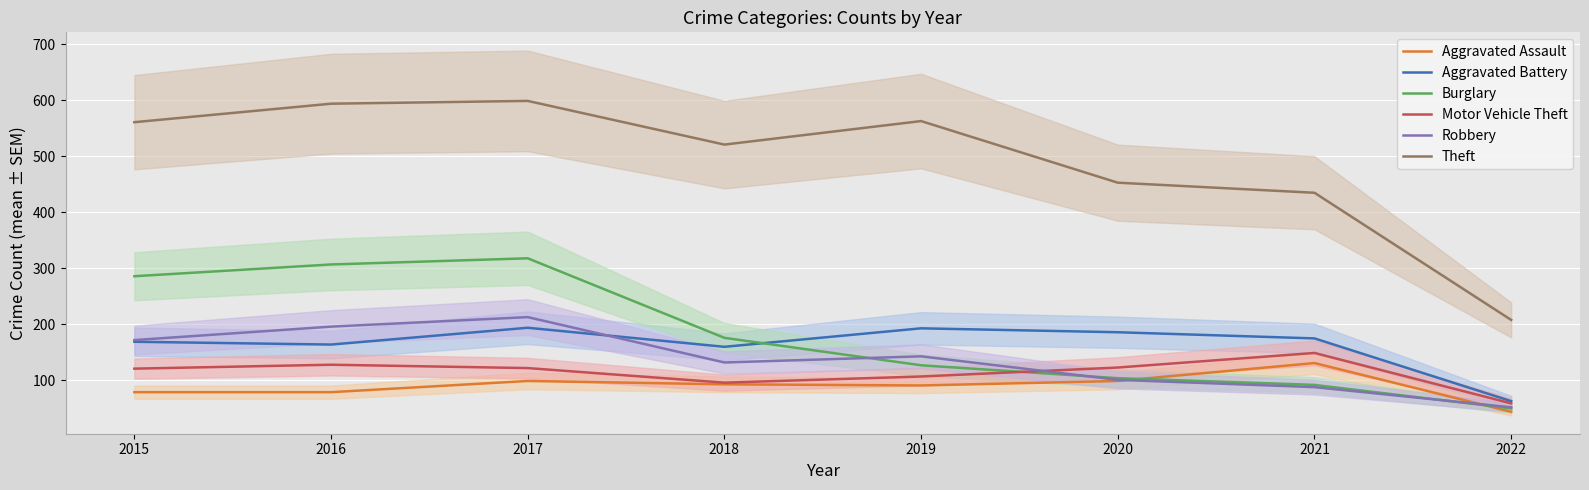

In Theft, how many points are higher than both neighbors (excluding endpoints)?

2